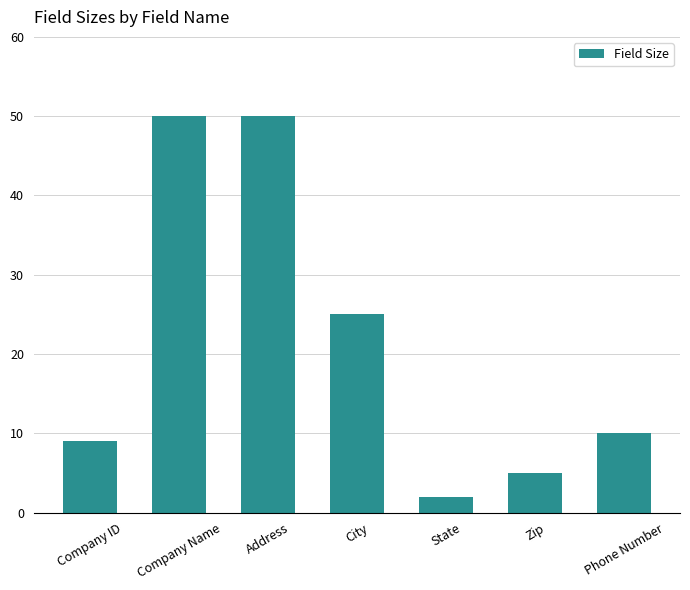

What is the average value?

22